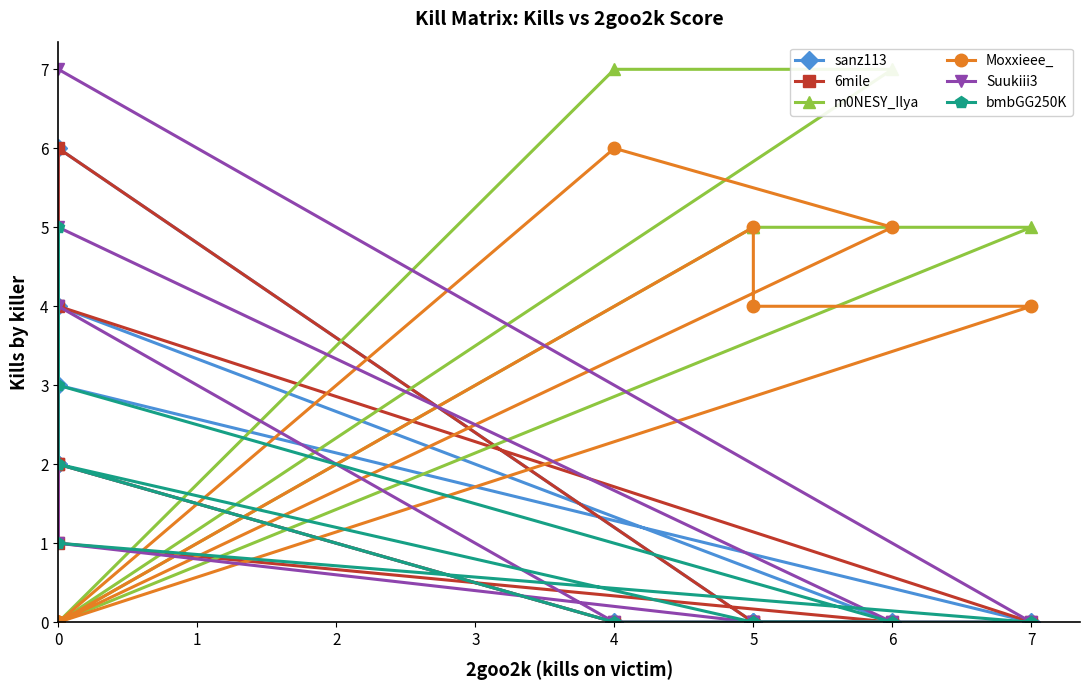

How many values in the Moxxieee_ series are below 4?

5